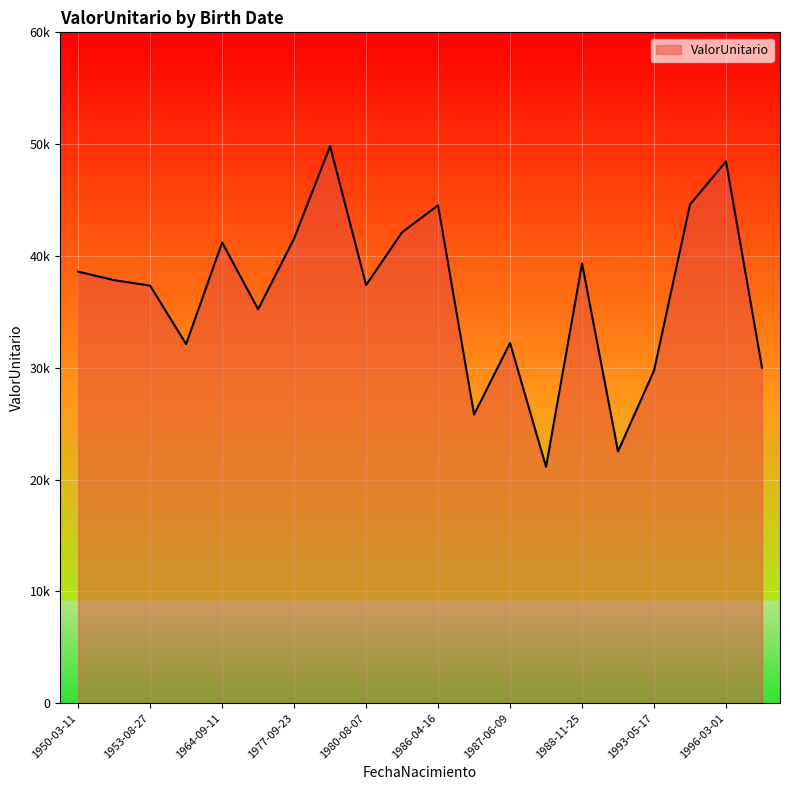

Does the chart have visible grid lines?

Yes